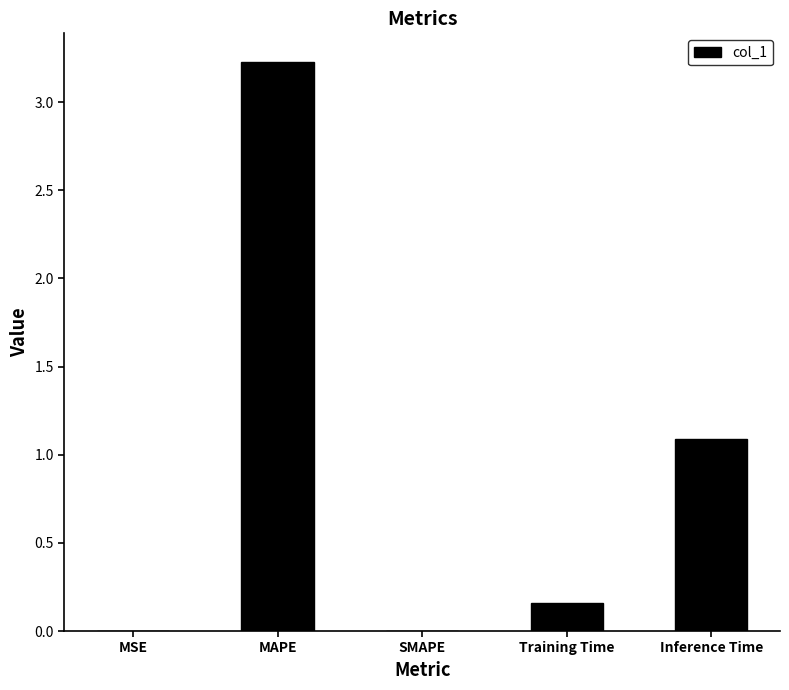

Are the bars horizontal?

No